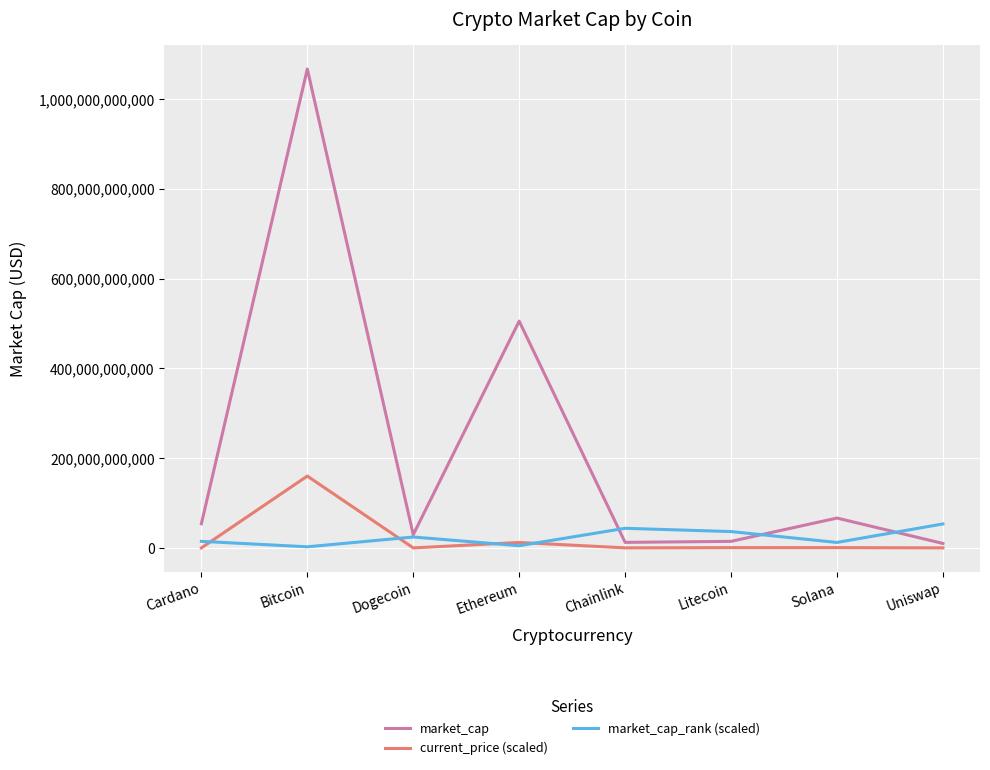

What are all the series names shown in the legend?

market_cap, current_price (scaled), market_cap_rank (scaled)